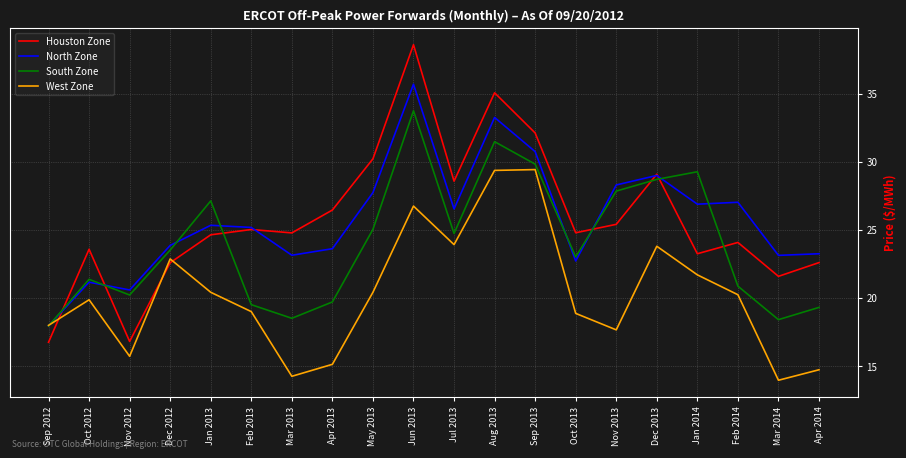

After their last crossing, which series has the higher values: Houston Zone or South Zone?

Houston Zone